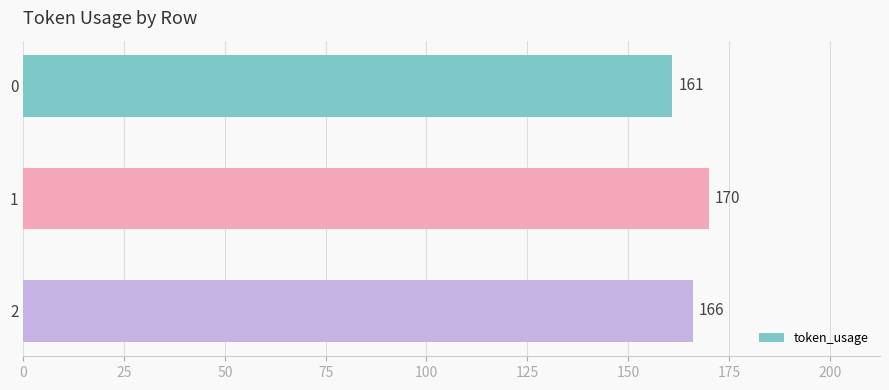

Count the values in the range 161 to 170.

3